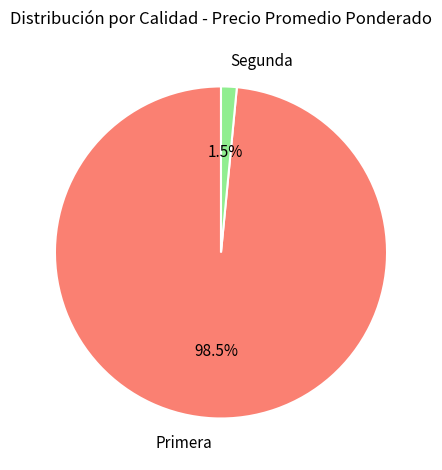

How much of the chart is everything except Segunda?

98.5%